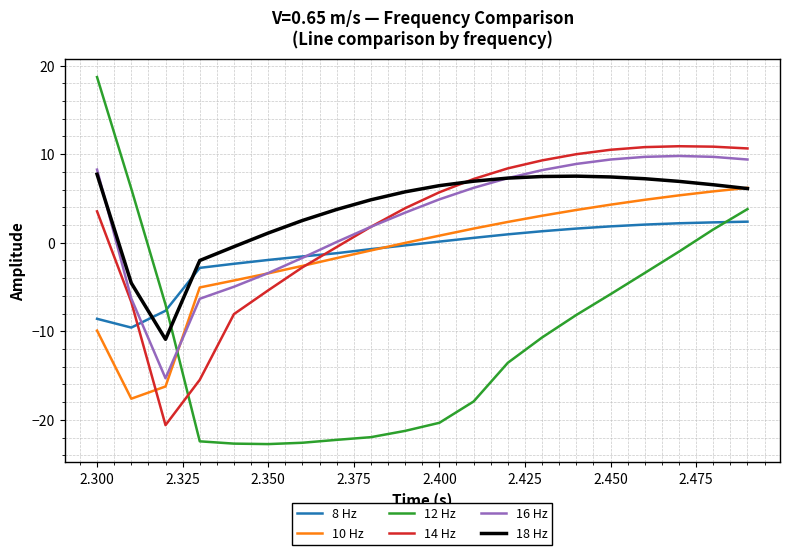

Which series has the widest spread of values?

12 Hz